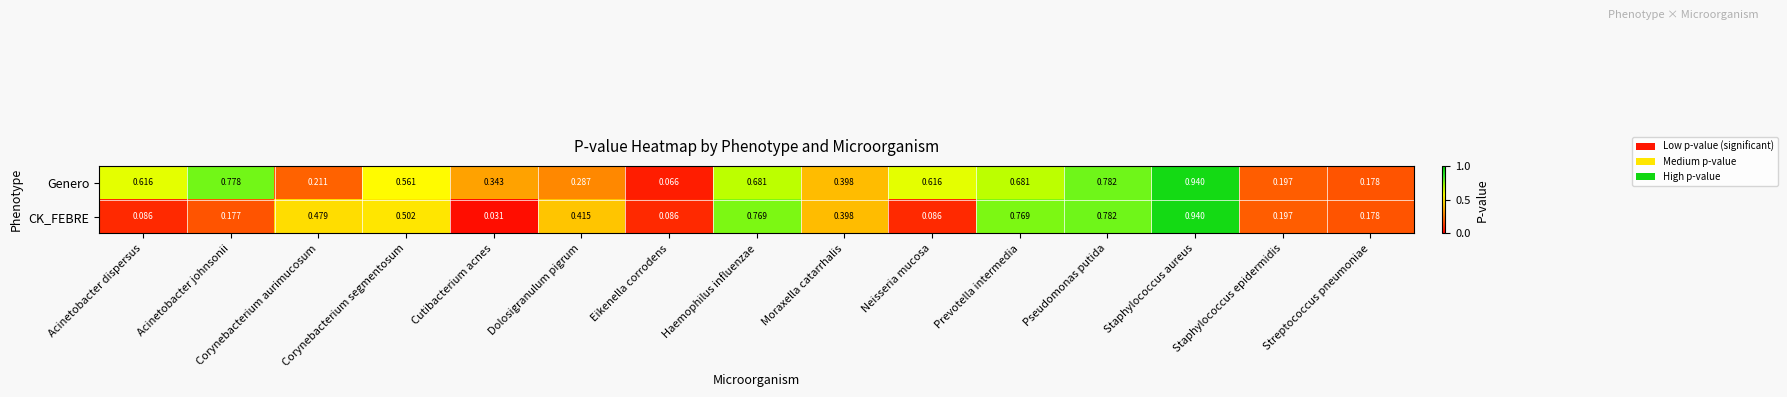

List the series in order of their overall mean, highest first.

Genero, CK_FEBRE